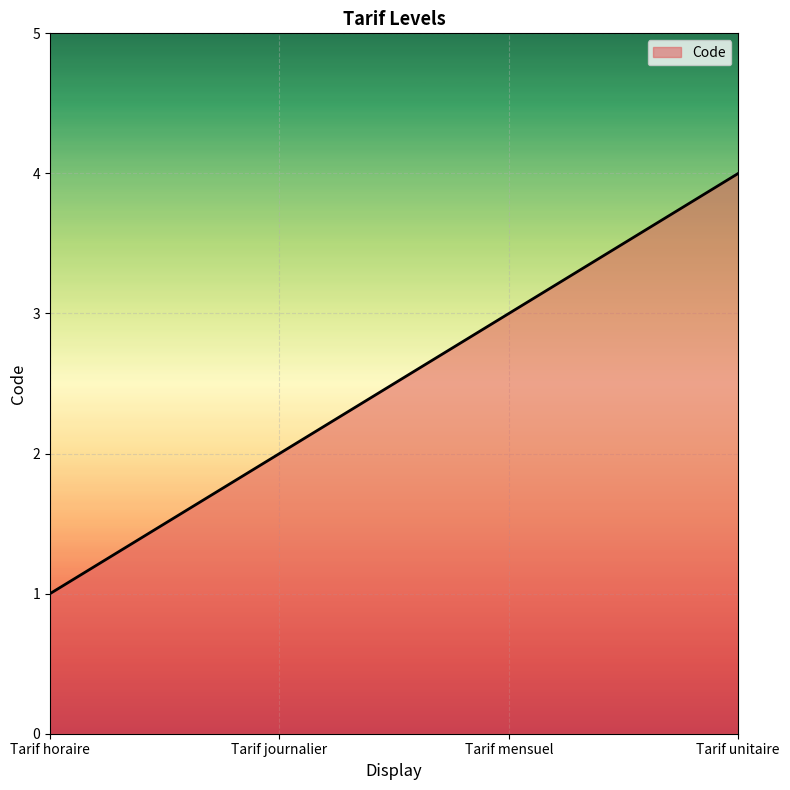

List the labels in order of value, smallest first.

Tarif horaire, Tarif journalier, Tarif mensuel, Tarif unitaire